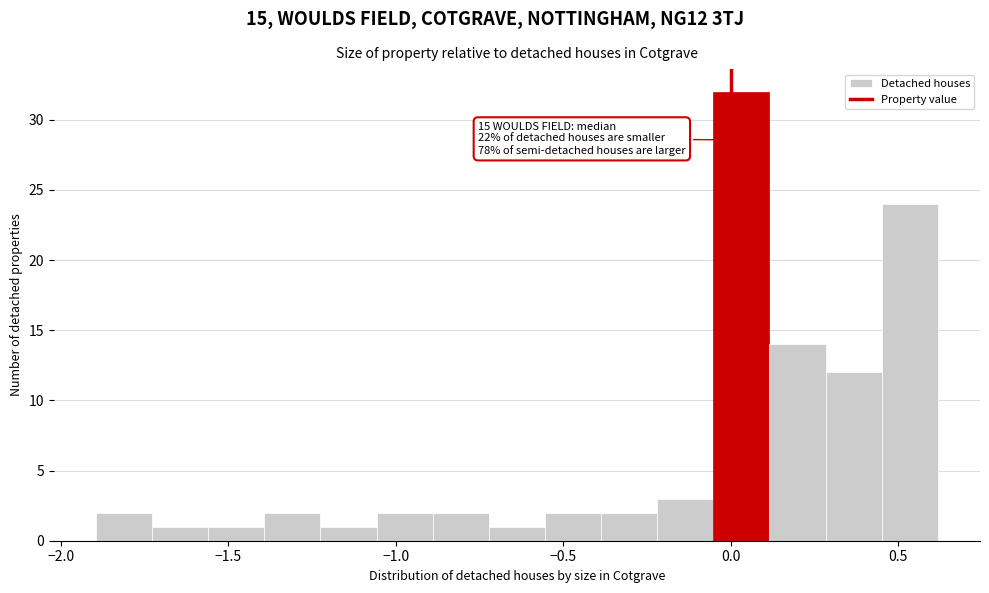

Read against the x-axis, roughly where is the centre of the tallest bar?

0.05